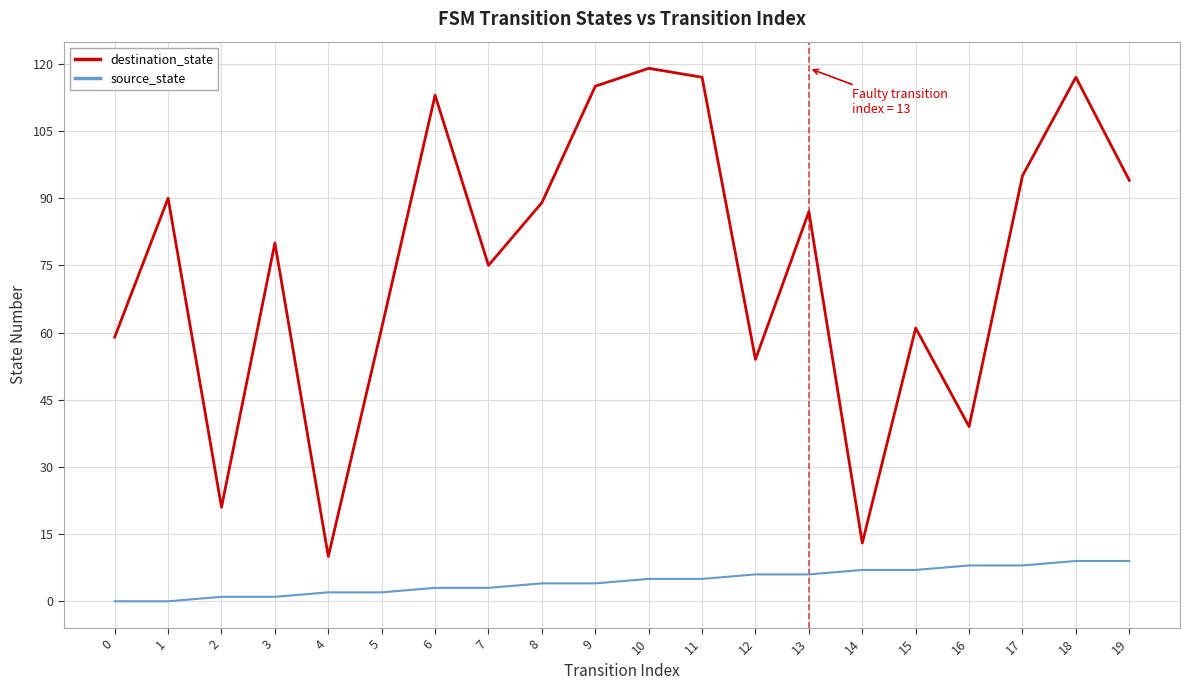

Does the chart have visible grid lines?

Yes